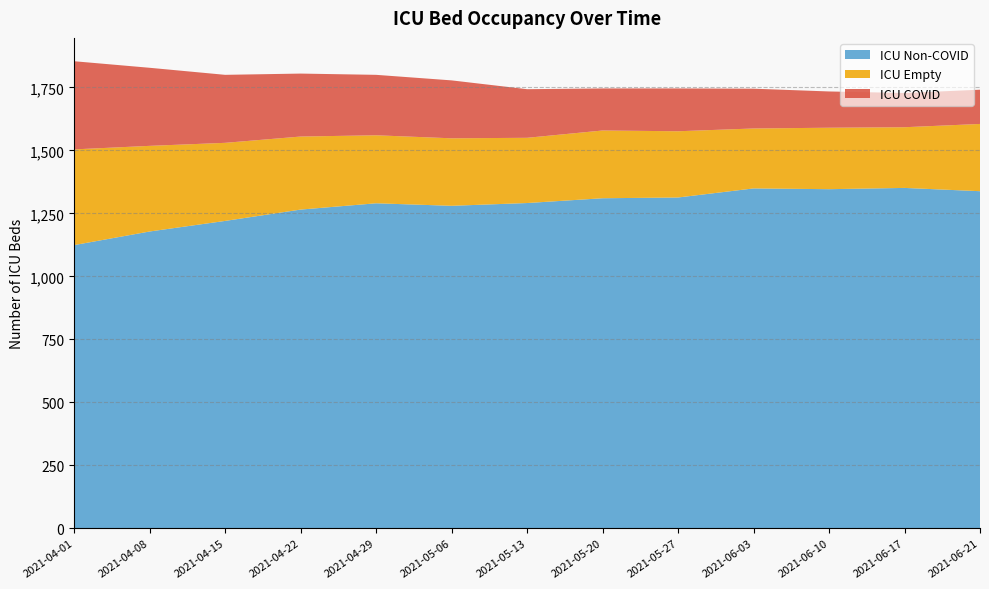

Reading left to right, list all the values displayed in this chart.

icu_non_covid: 1124	1178	1220	1265	1290	1280	1291	1310	1313	1349	1346	1351	1338
icu_empty: 380	340	310	290	270	268	259	269	263	238	244	241	267
icu_covid: 350	310	270	250	240	230	193	167	170	158	144	136	136